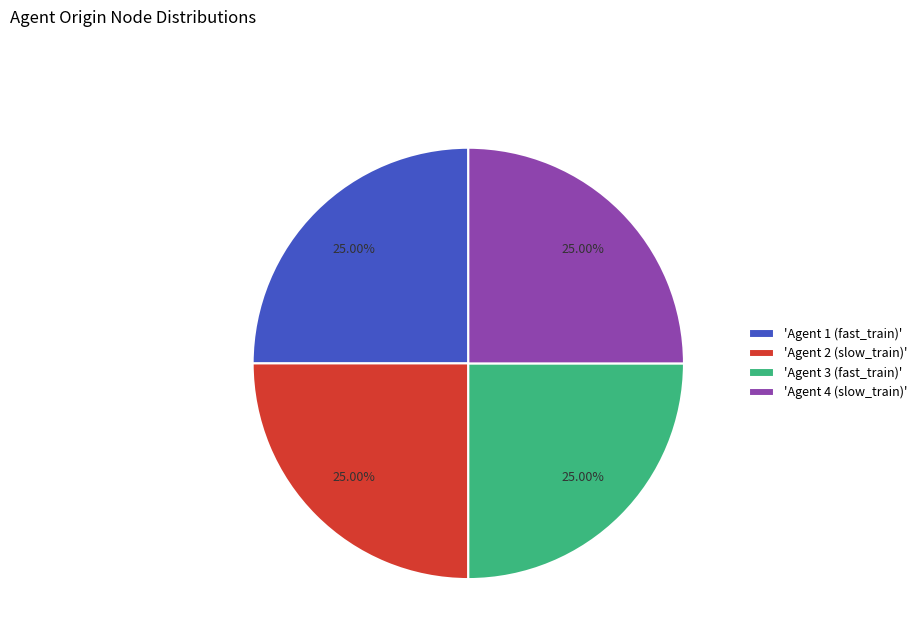

How many segments does this pie chart have?

4